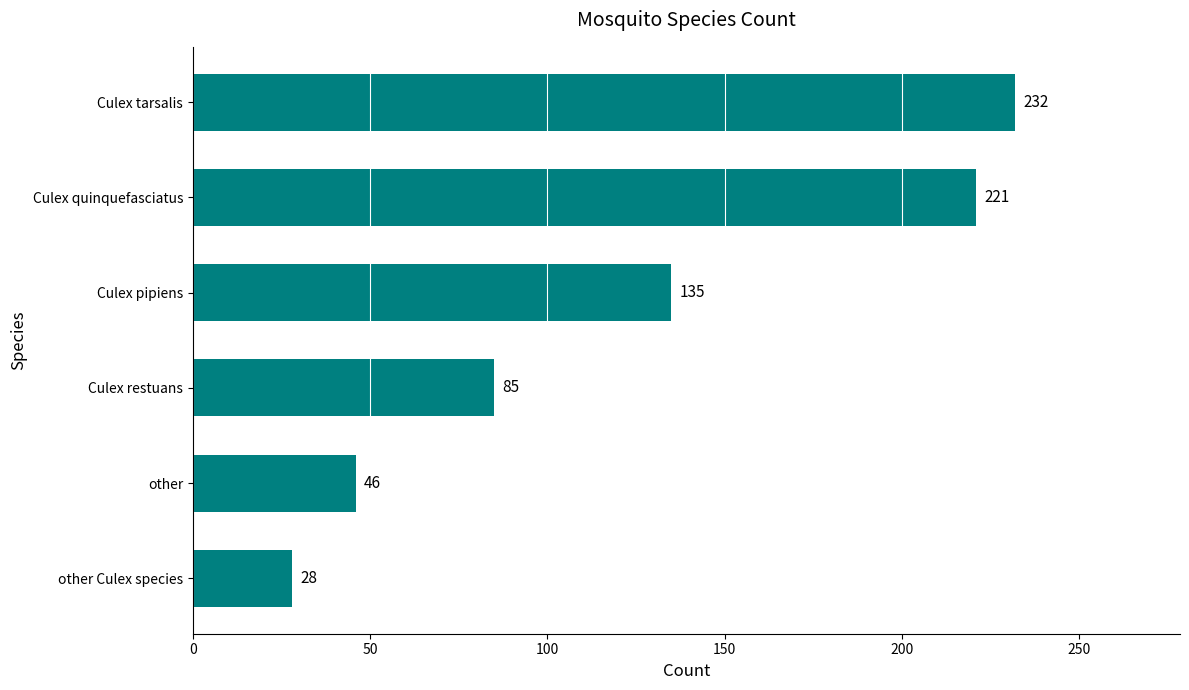

What is the change in value from other to Culex restuans?

+39